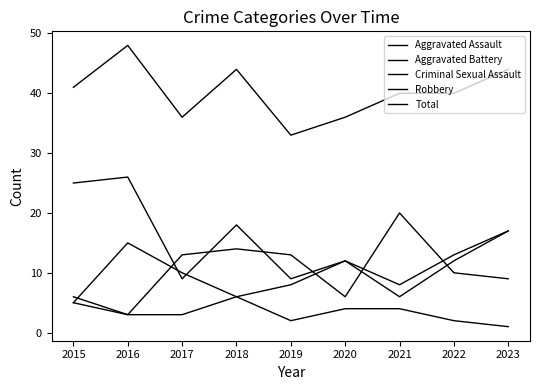

What is the smallest value displayed?

1